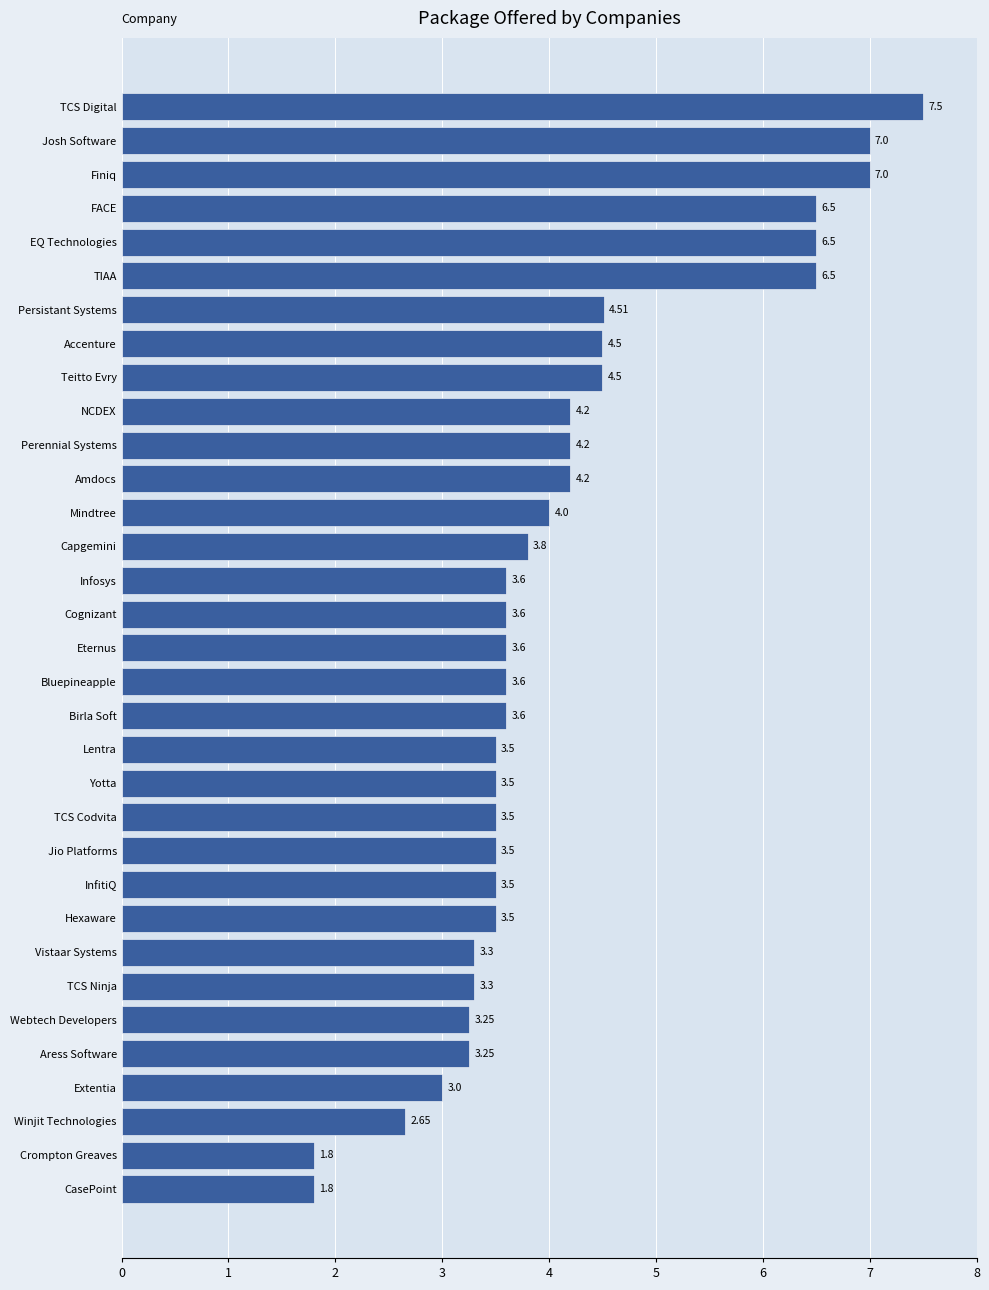

What is the minimum value shown in the chart?

1.8